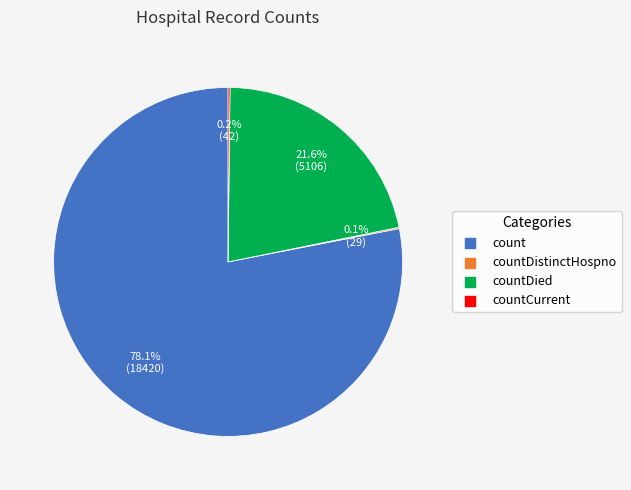

Is there any slice that represents more than half of the pie?

Yes